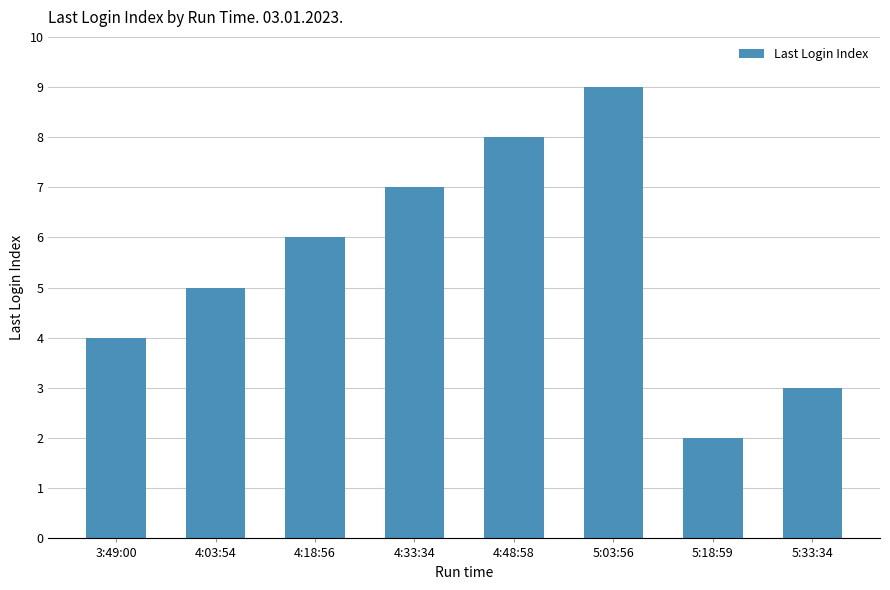

Rank the categories by value from highest to lowest.

5:03:56, 4:48:58, 4:33:34, 4:18:56, 4:03:54, 3:49:00, 5:33:34, 5:18:59